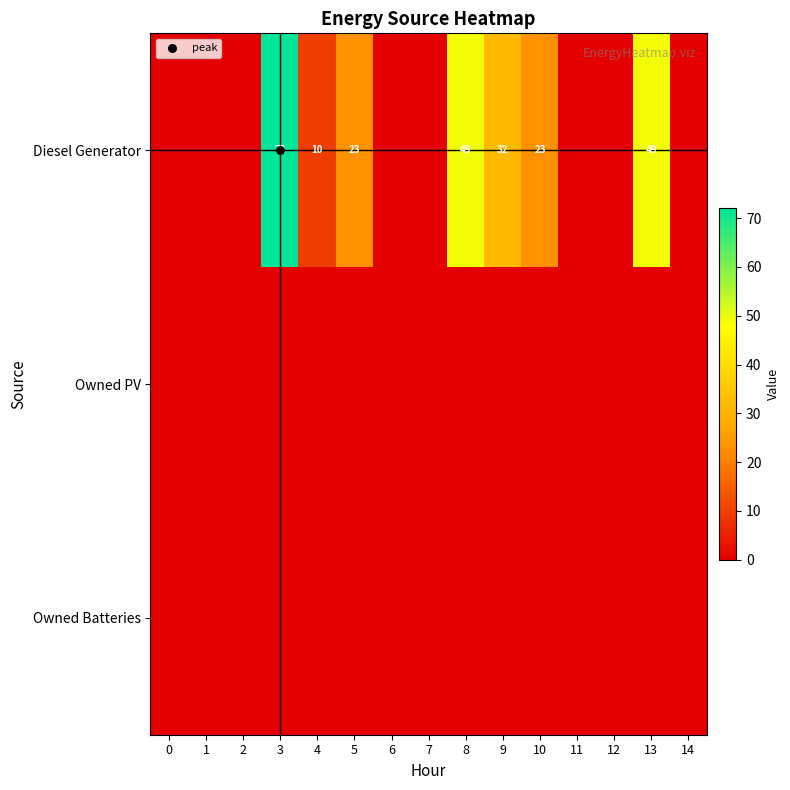

Which label corresponds to the largest value in the chart?

3